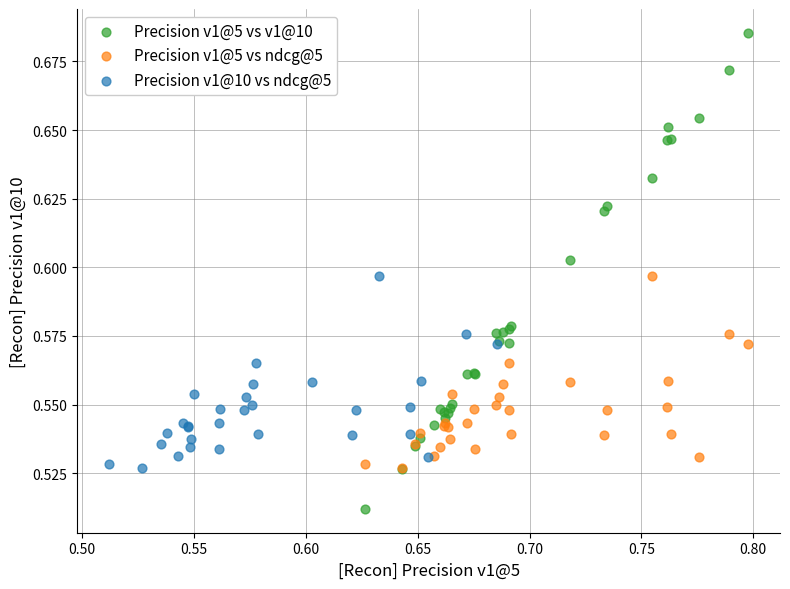

Which series contains the lowest Y value?

Precision v1@5 vs v1@10